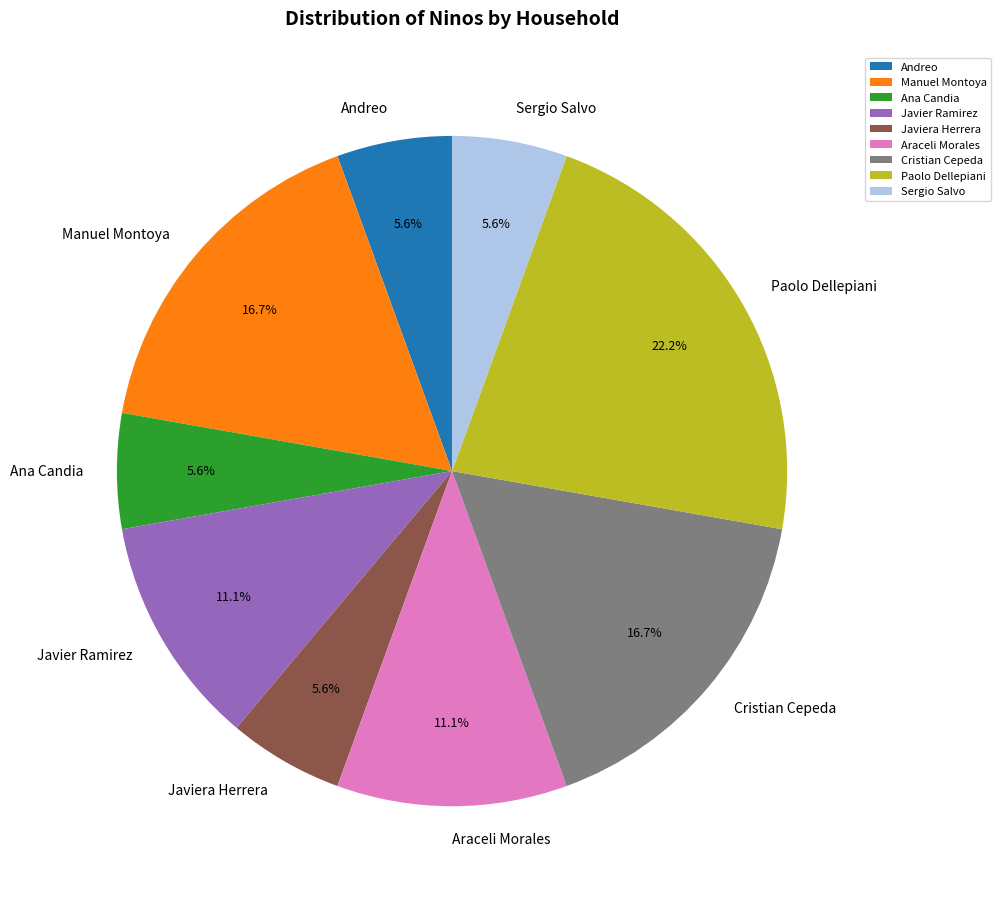

Combined, what portion of the pie is Javier Ramirez and Sergio Salvo?

16.7%